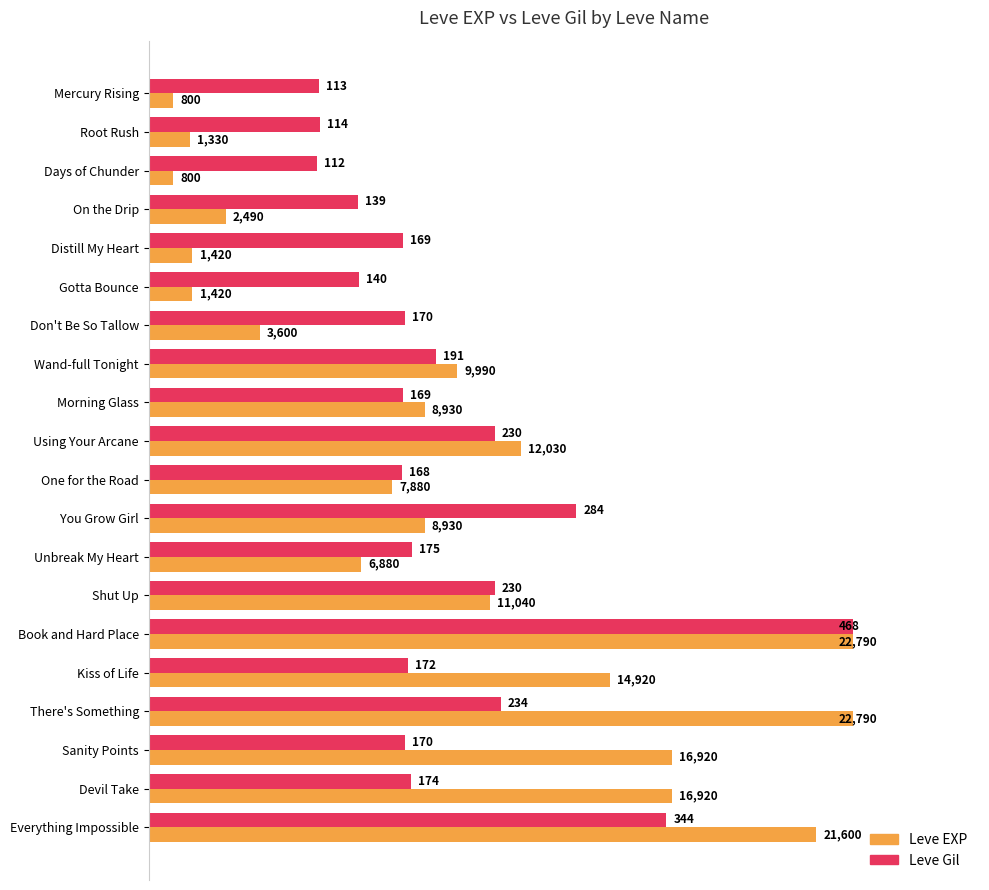

What are all the series names shown in the legend?

Leve EXP, Leve Gil